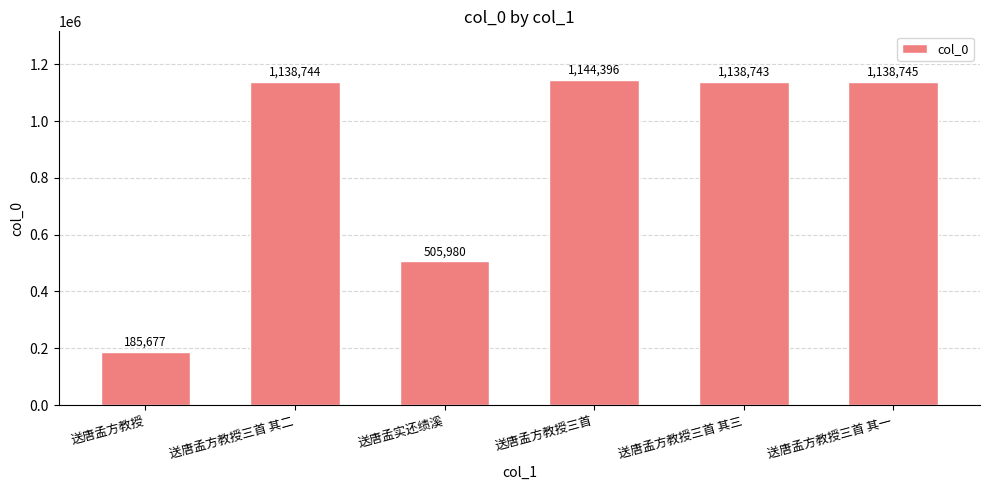

Rank the categories by value from lowest to highest.

送唐孟方教授, 送唐孟实还绩溪, 送唐孟方教授三首 其三, 送唐孟方教授三首 其二, 送唐孟方教授三首 其一, 送唐孟方教授三首